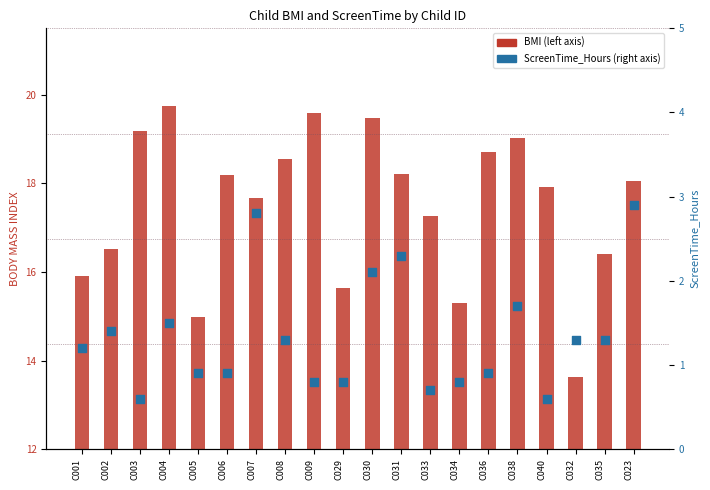

Which series contains the lowest Y value?

ScreenTime_Hours